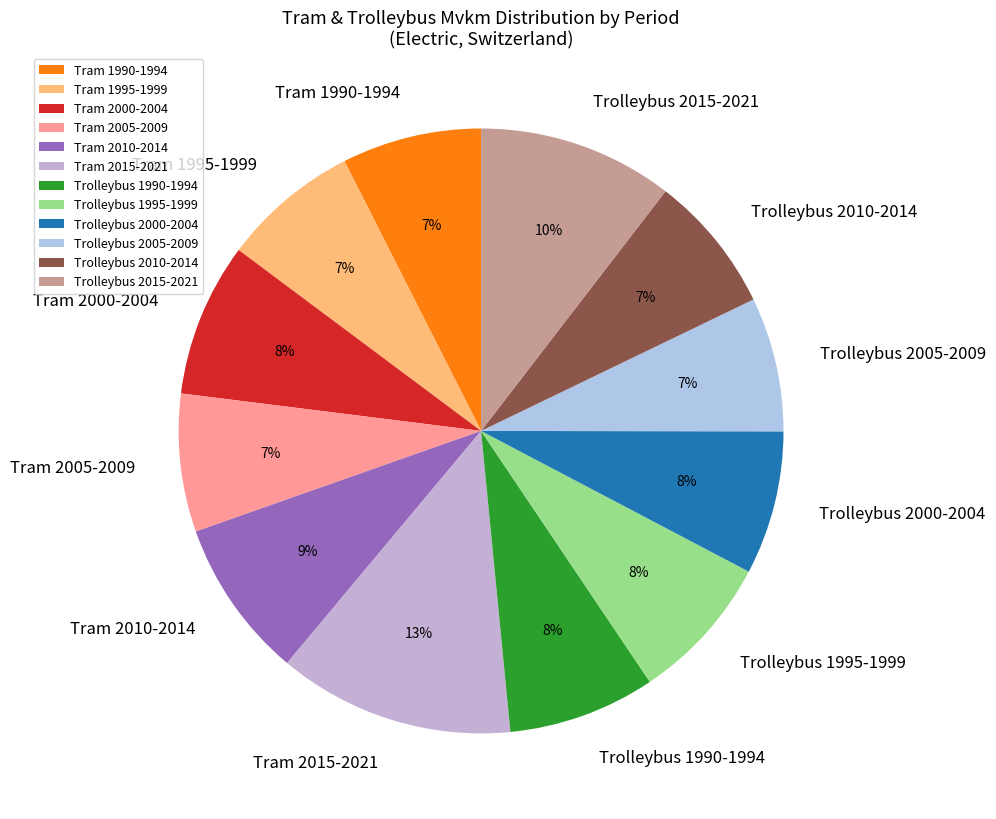

To the nearest percent, what is the average slice percentage?

8%